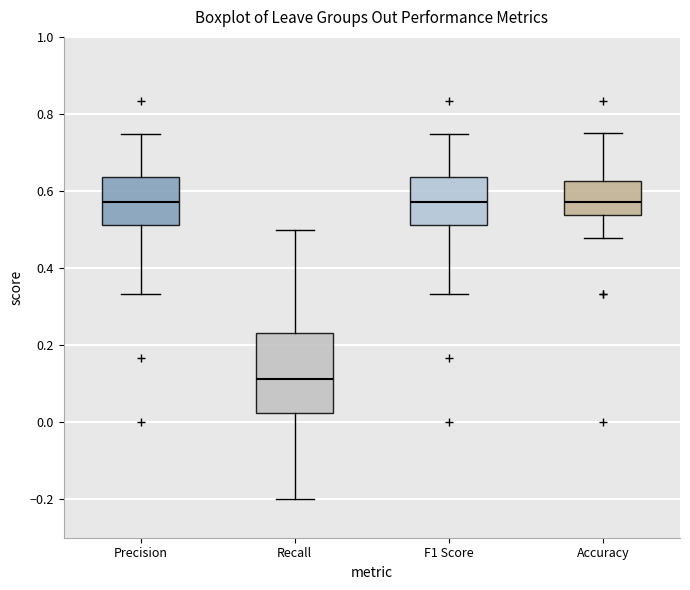

Reading left to right, read every box against the y-axis: the position of its median line, the range the box covers, and the ends of its whiskers. The values are not printed on the chart, so give them approximately, as read against the axis.

Precision: median 0.58, box 0.52 to 0.64, whiskers 0.34 to 0.74
Recall: median 0.12, box 0.02 to 0.24, whiskers -0.20 to 0.50
F1 Score: median 0.58, box 0.52 to 0.64, whiskers 0.34 to 0.74
Accuracy: median 0.58, box 0.54 to 0.62, whiskers 0.48 to 0.76